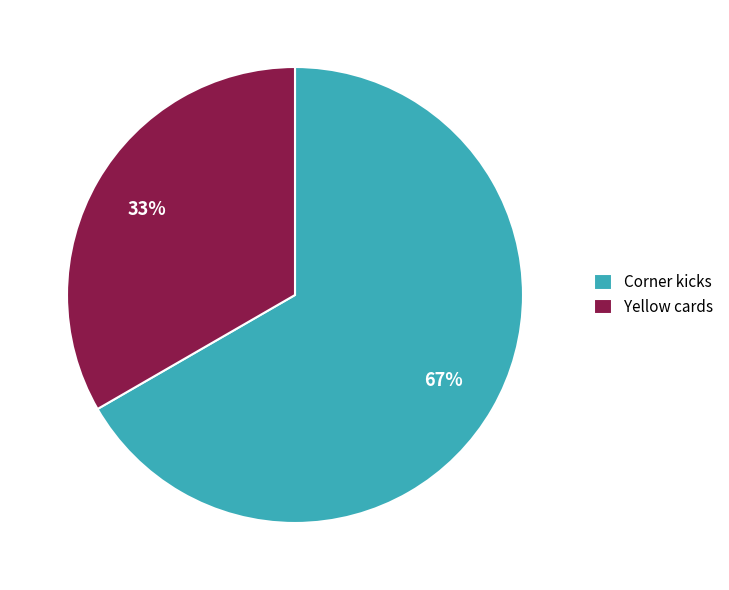

To the nearest percent, what percentage of the pie is Yellow cards?

33%